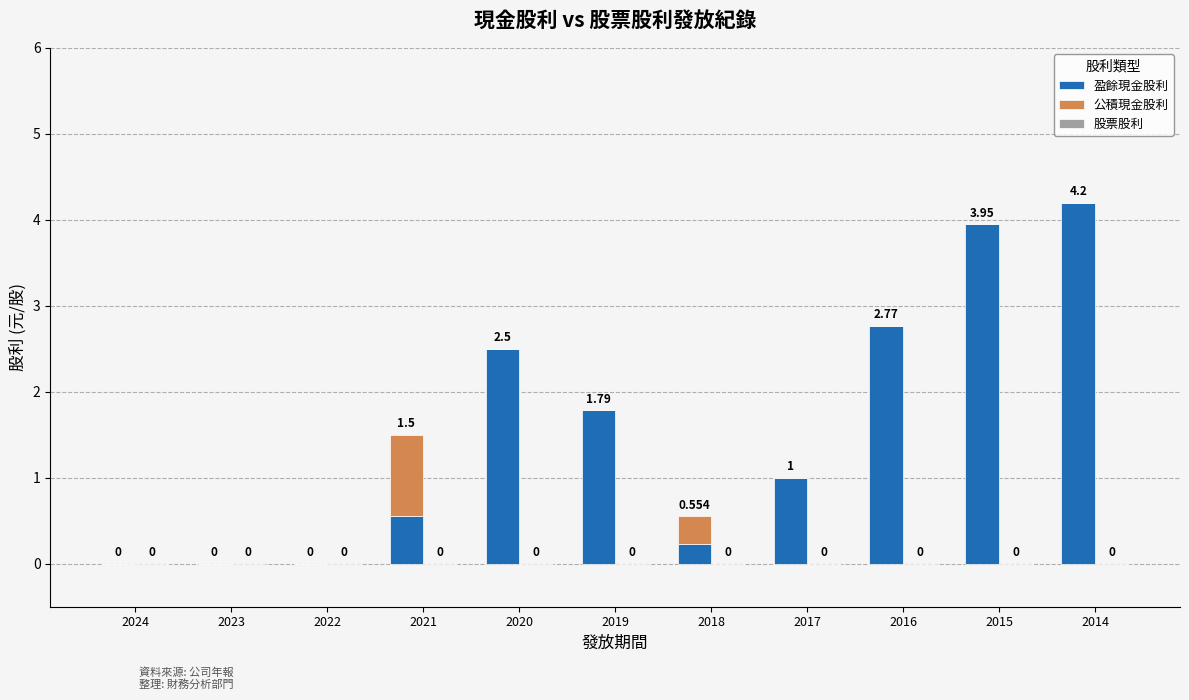

Does the chart contain stacked bars?

Yes